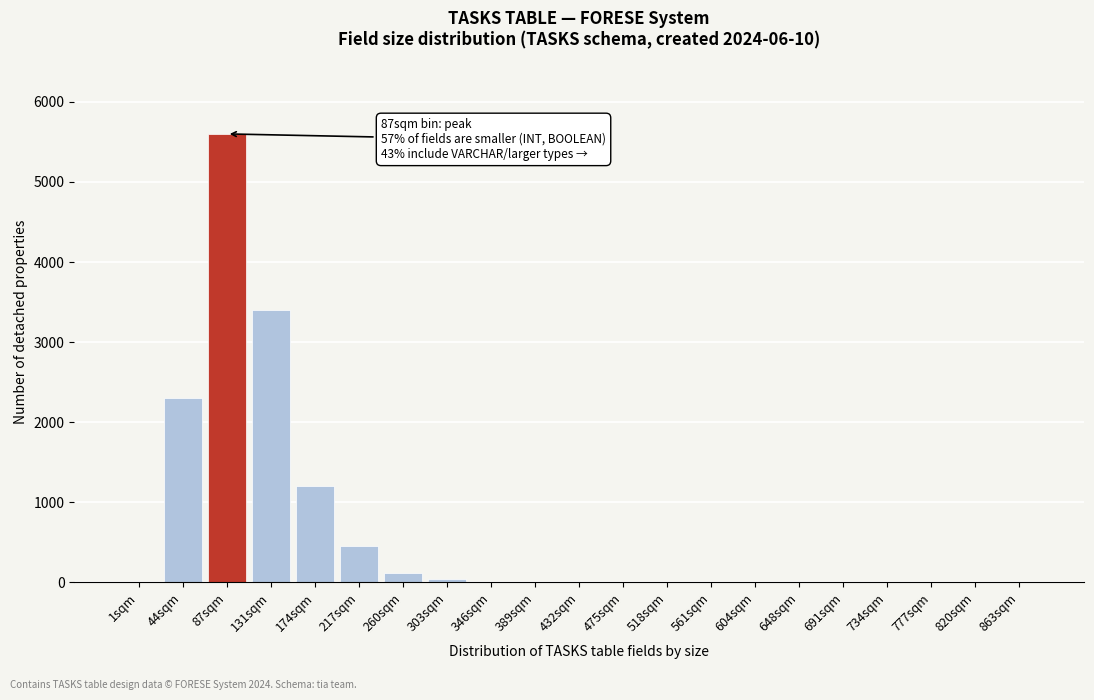

The chart shows a value of 5 at 389sqm. True or false?

True